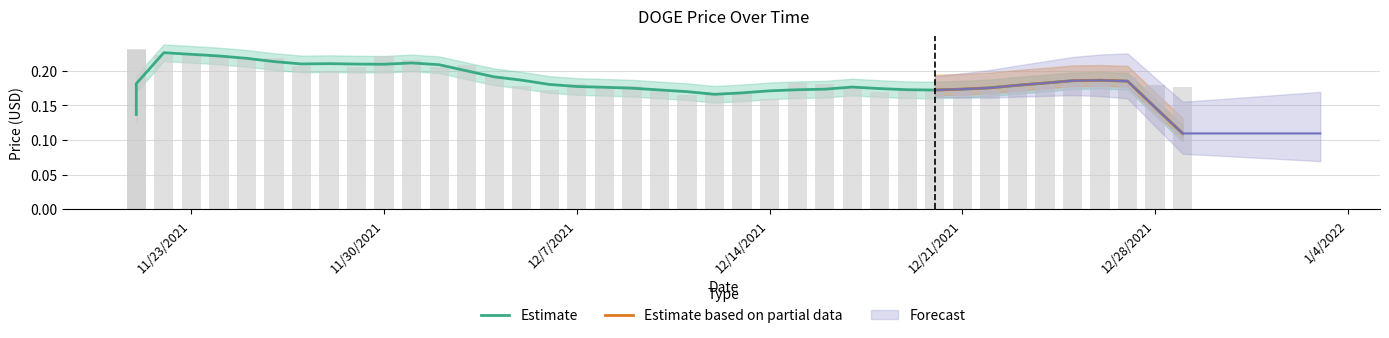

What is the value of the 14th bar from the left?

0.2